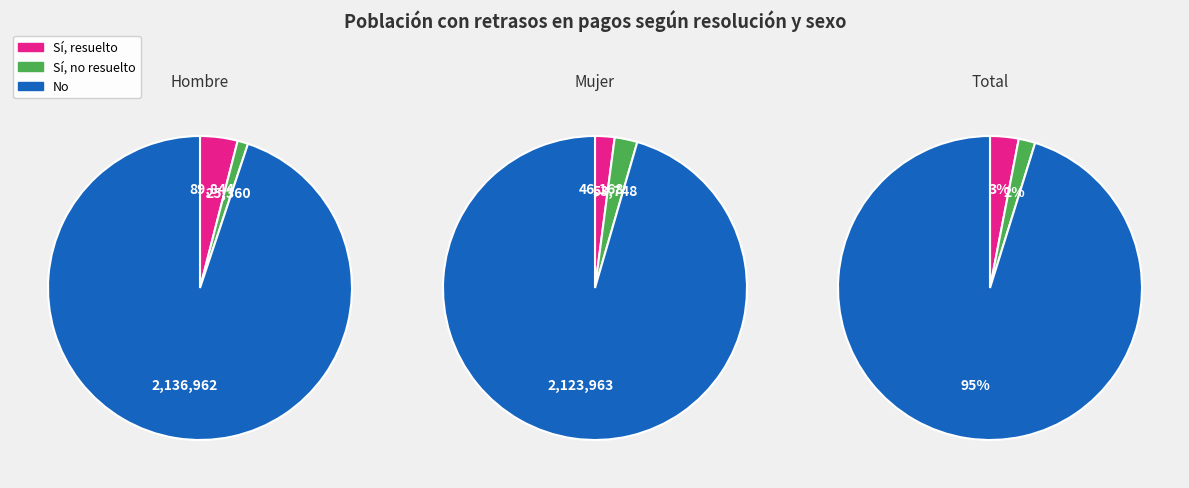

To the nearest percent, what portion does No represent?

95%